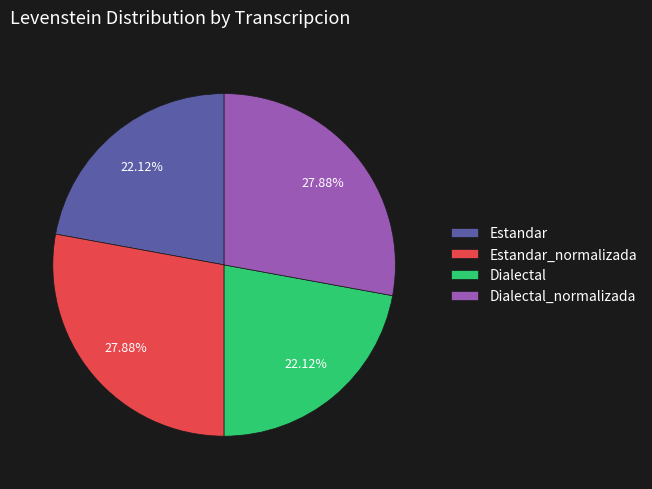

Is the sum of Dialectal and Estandar greater than half?

No